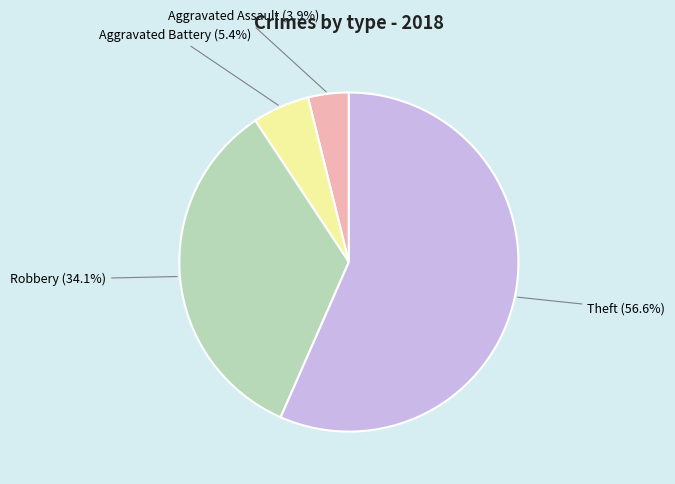

Is there any slice that represents more than half of the pie?

Yes